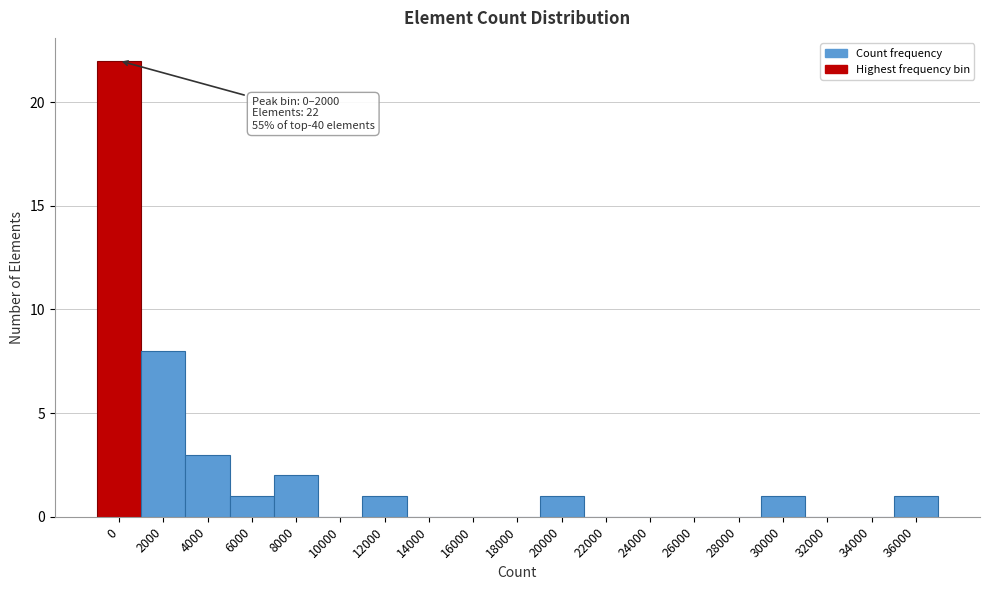

Reading left to right, extract all data points from this chart.

0=22	2000=8	4000=3	6000=1	8000=2	10000=0	12000=1	14000=0	16000=0	18000=0	20000=1	22000=0	24000=0	26000=0	28000=0	30000=1	32000=0	34000=0	36000=1